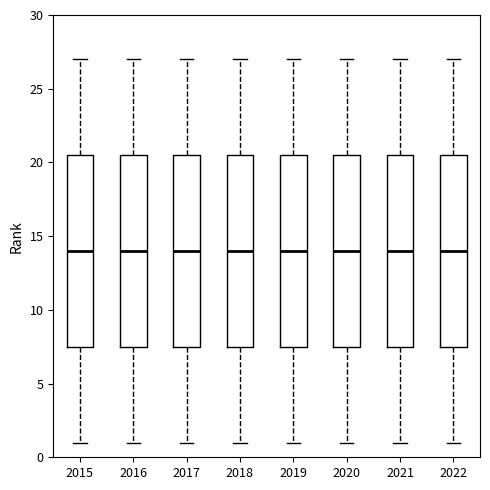

Reading left to right, read every box against the y-axis: the position of its median line, the range the box covers, and the ends of its whiskers. The values are not printed on the chart, so give them approximately, as read against the axis.

2015: median 14.0, box 7.5 to 20.5, whiskers 1.0 to 27.0
2016: median 14.0, box 7.5 to 20.5, whiskers 1.0 to 27.0
2017: median 14.0, box 7.5 to 20.5, whiskers 1.0 to 27.0
2018: median 14.0, box 7.5 to 20.5, whiskers 1.0 to 27.0
2019: median 14.0, box 7.5 to 20.5, whiskers 1.0 to 27.0
2020: median 14.0, box 7.5 to 20.5, whiskers 1.0 to 27.0
2021: median 14.0, box 7.5 to 20.5, whiskers 1.0 to 27.0
2022: median 14.0, box 7.5 to 20.5, whiskers 1.0 to 27.0